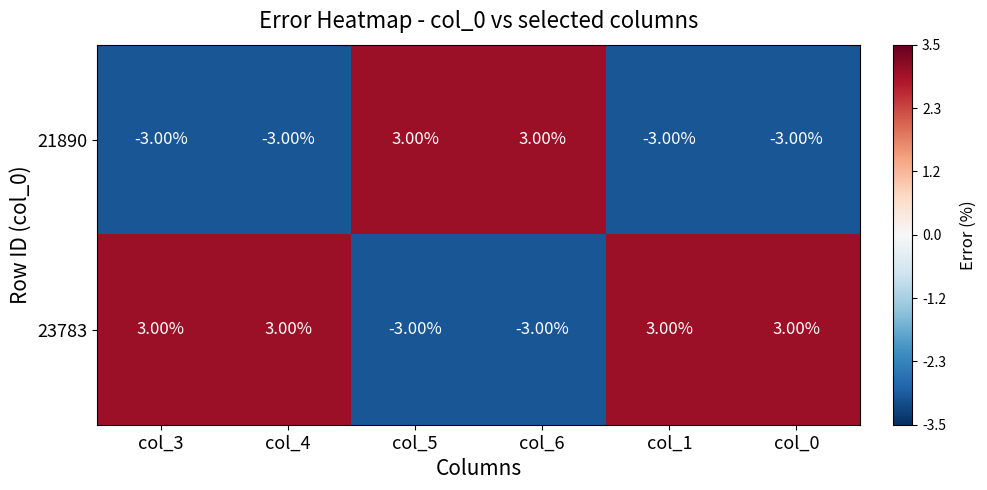

What is the spread (max minus min) of values at col_0?

6